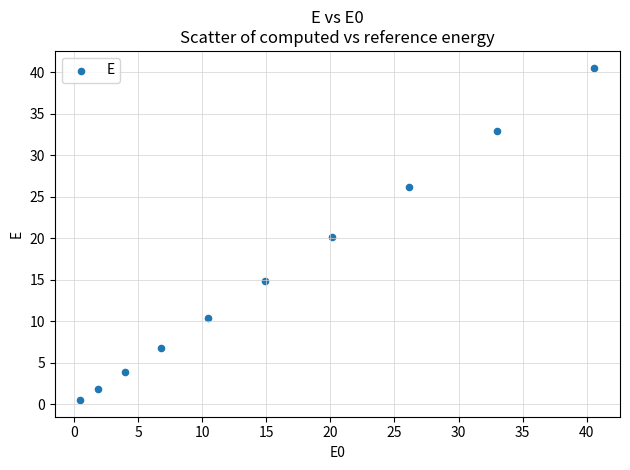

What is the average X value?

15.8